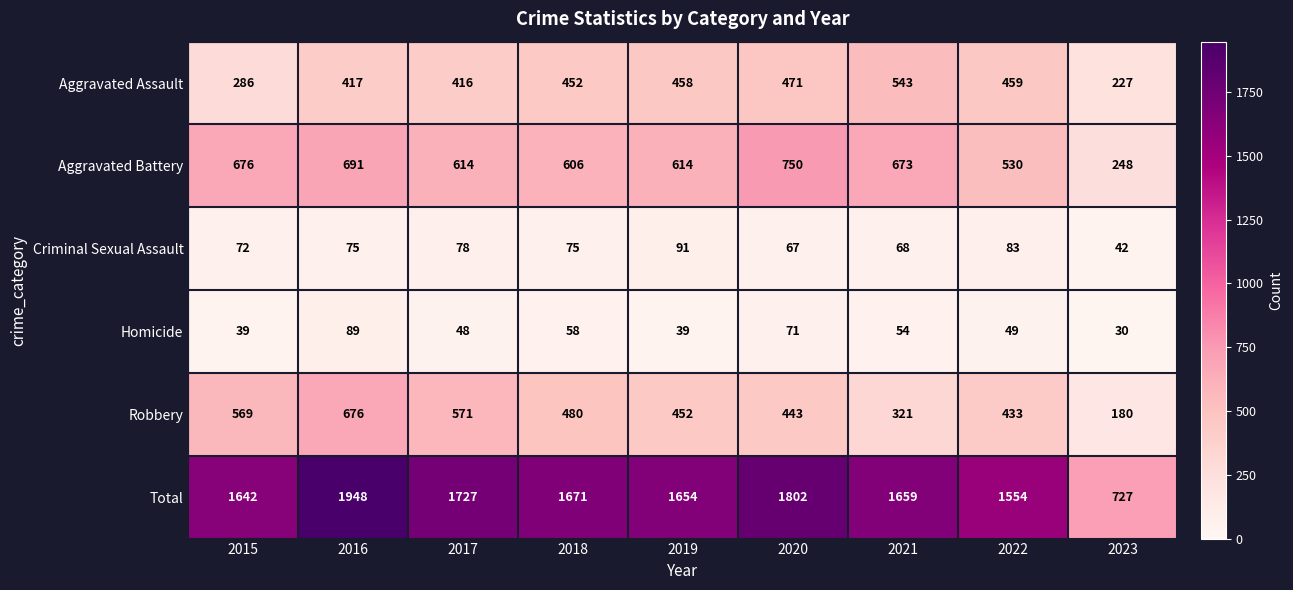

What is the sum of the Homicide values at 2021 and 2018?

112